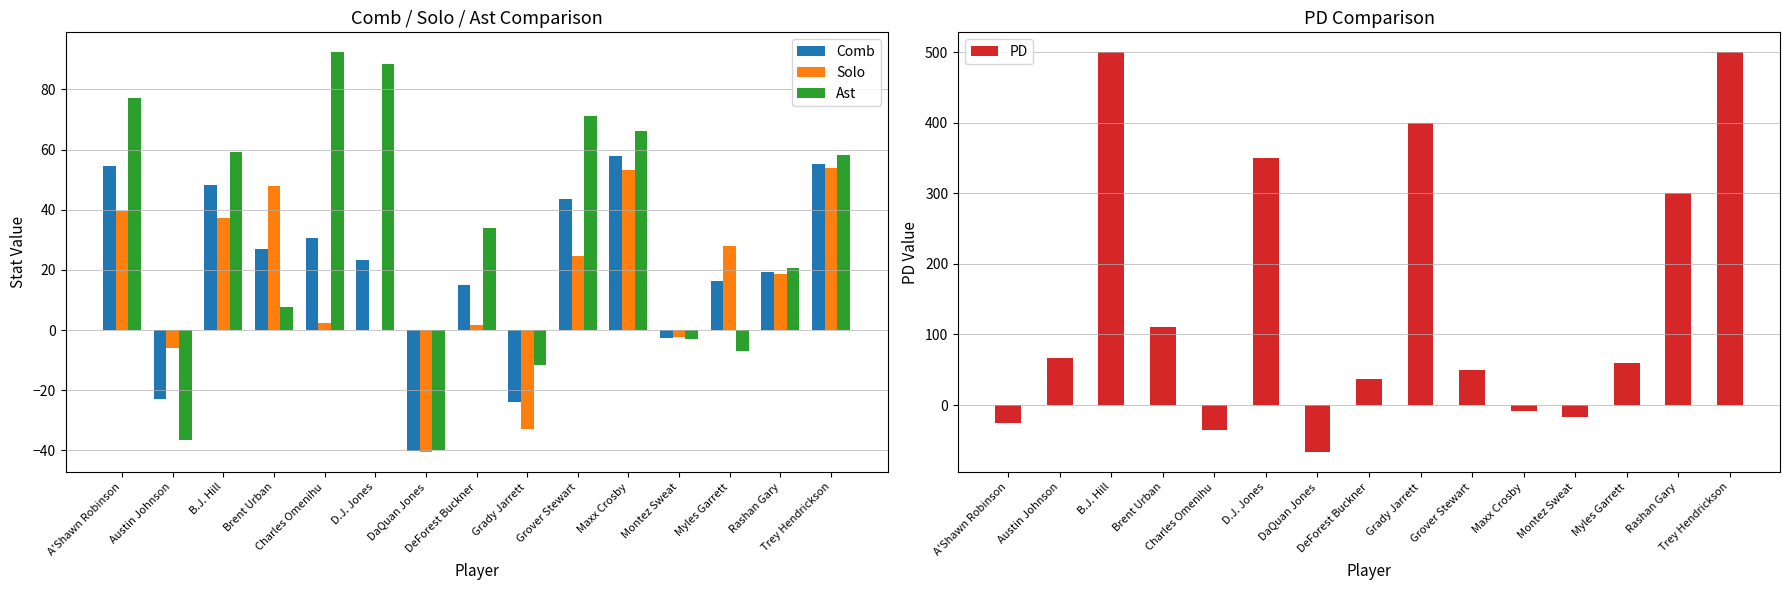

Which series has the widest spread of values?

PD